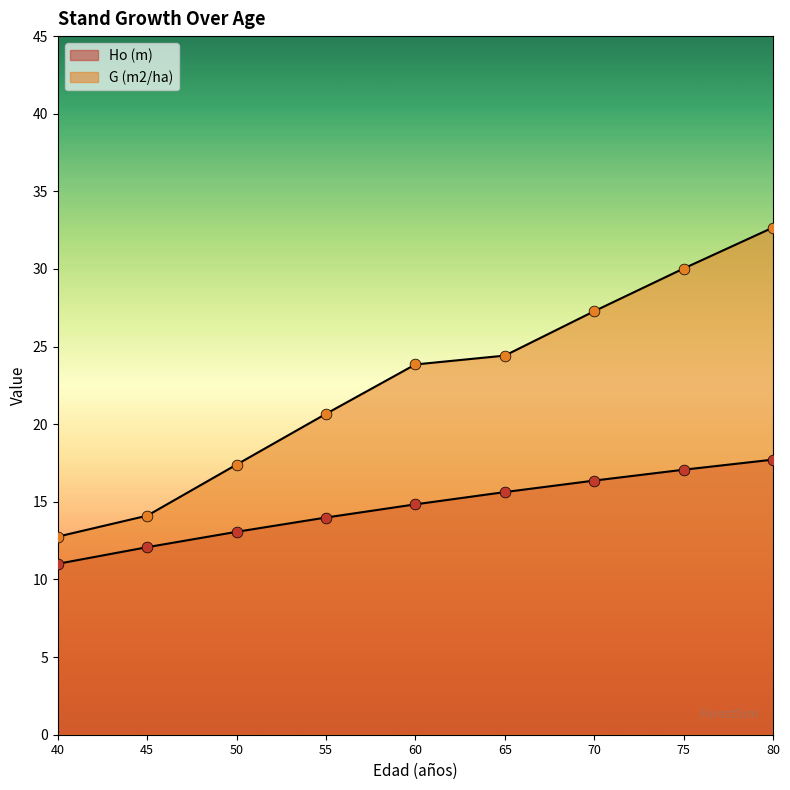

Which series has the largest Y range (max minus min)?

G (m2/ha)